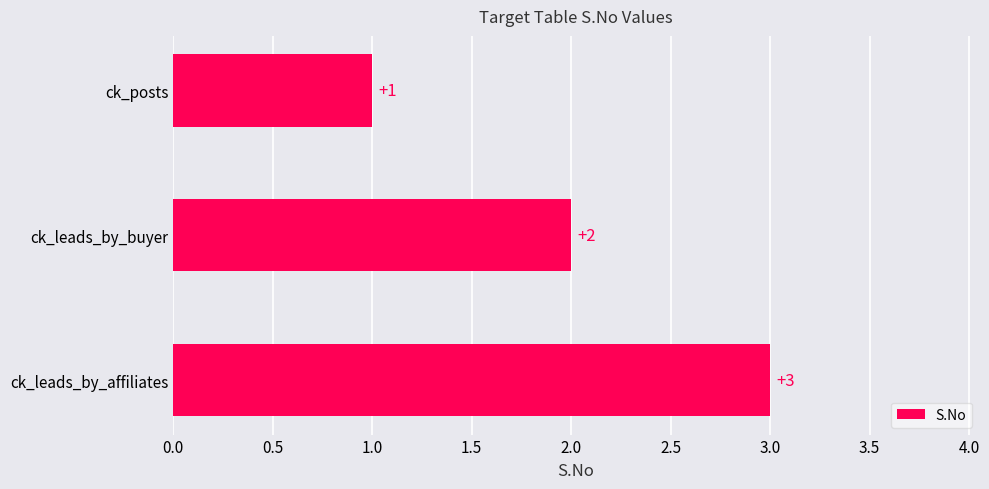

What is the minimum value shown in the chart?

1